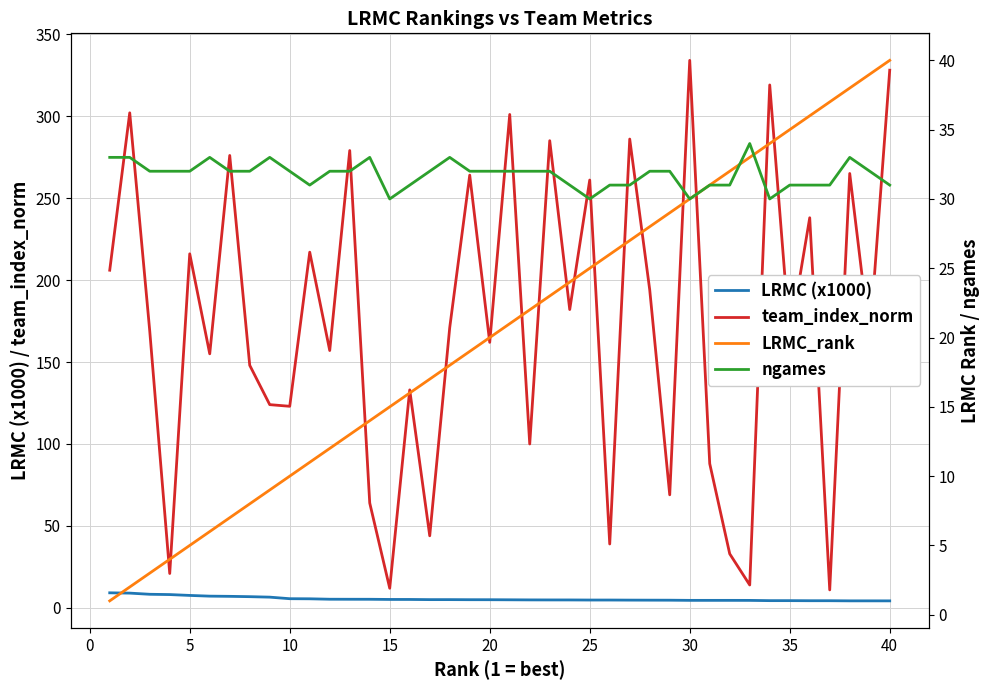

At how many categories does at least one series exceed 168?

20